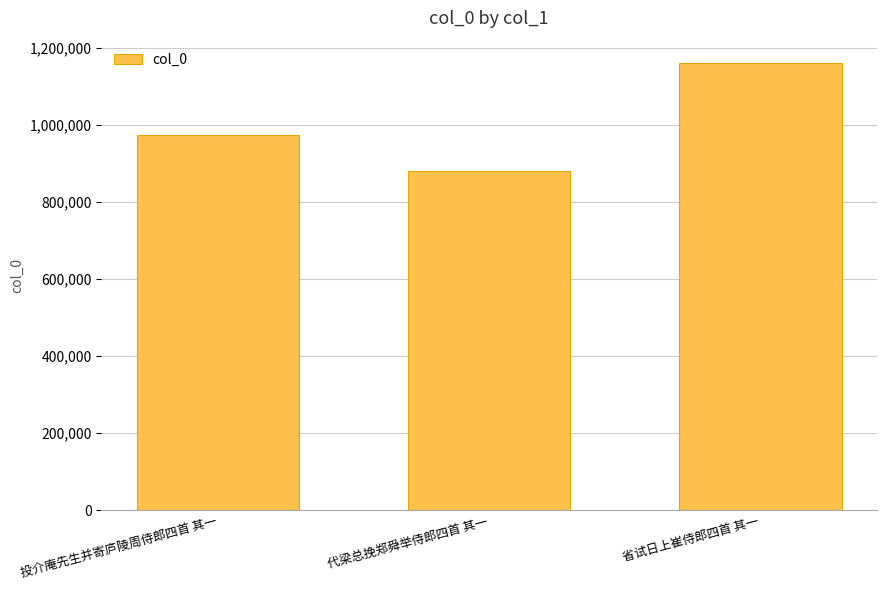

What is the approximate value at 省试日上崔侍郎四首 其一?

1160350